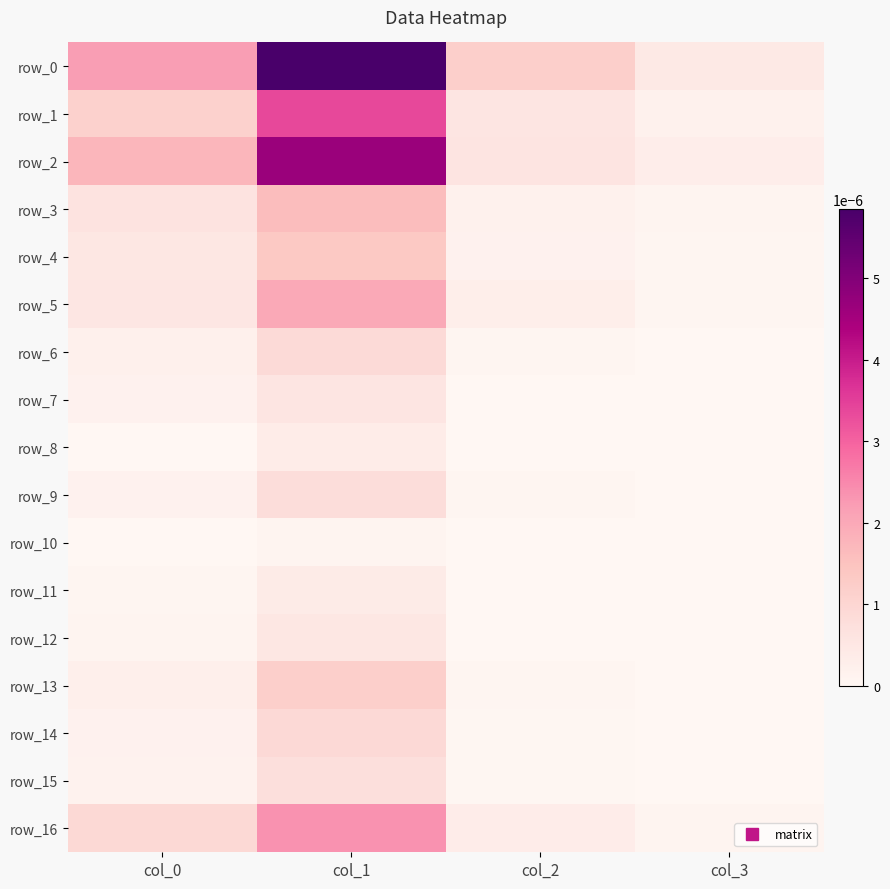

Which has a higher value, col_2 or col_3?

col_2